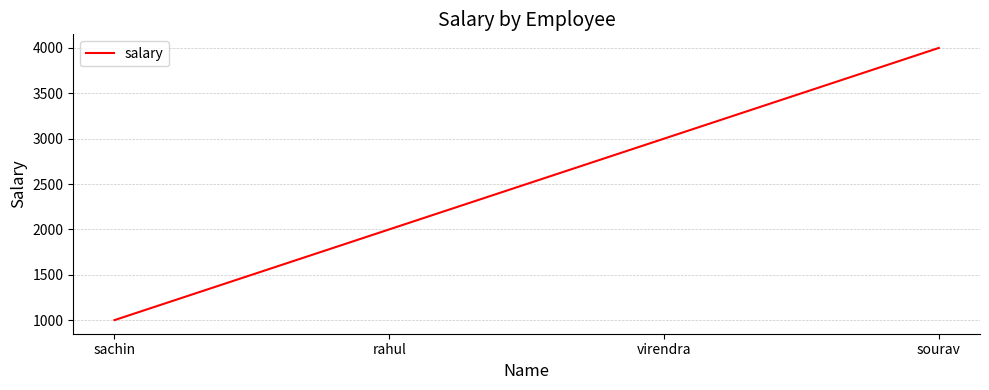

What is the smallest value displayed?

1000